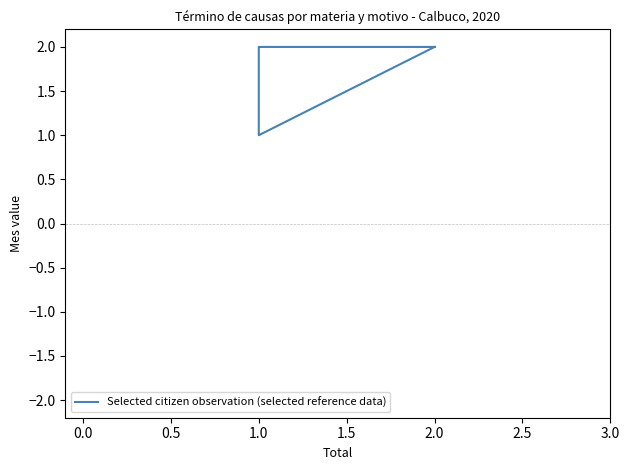

What is the average value?

2